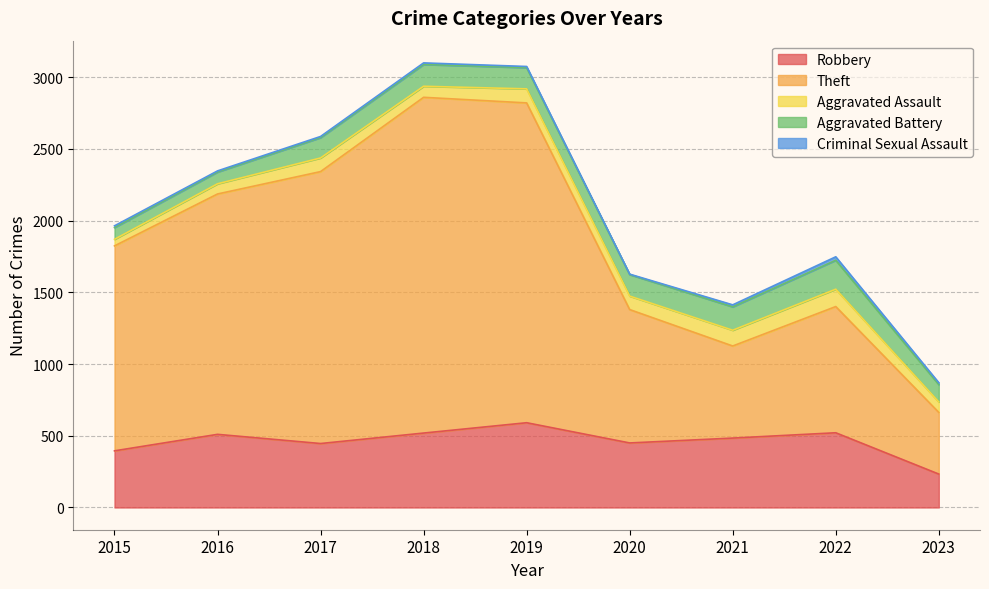

Reading right to left, list all the values displayed in this chart.

Robbery: 233	521	484	450	591	519	446	510	395
Theft: 430	880	642	930	2230	2341	1896	1676	1429
Aggravated Assault: 73	121	110	94	98	77	95	71	46
Aggravated Battery: 121	202	163	150	148	152	142	82	82
Criminal Sexual Assault: 13	24	14	3	8	11	8	8	12